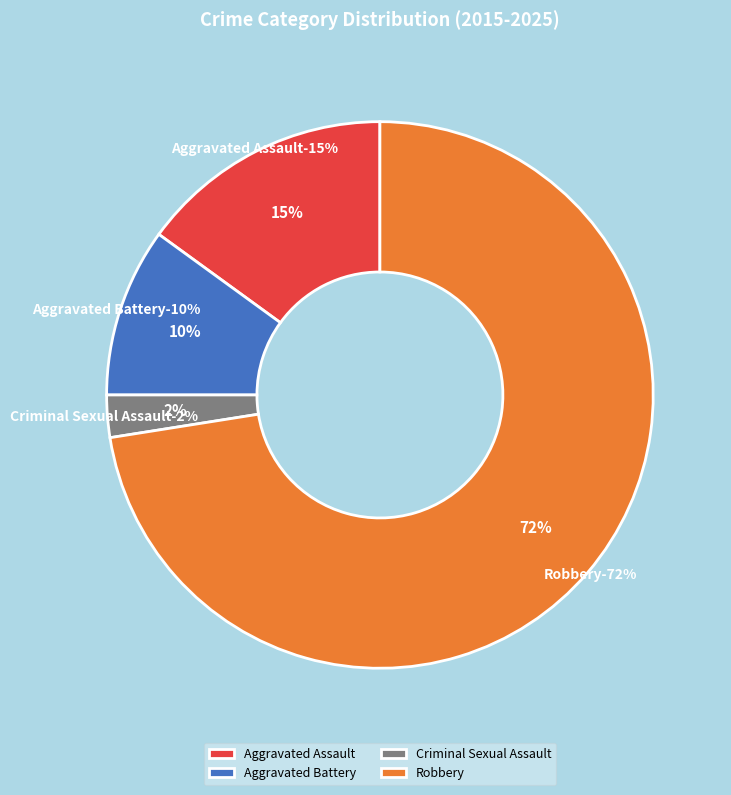

How many segments does this pie chart have?

4